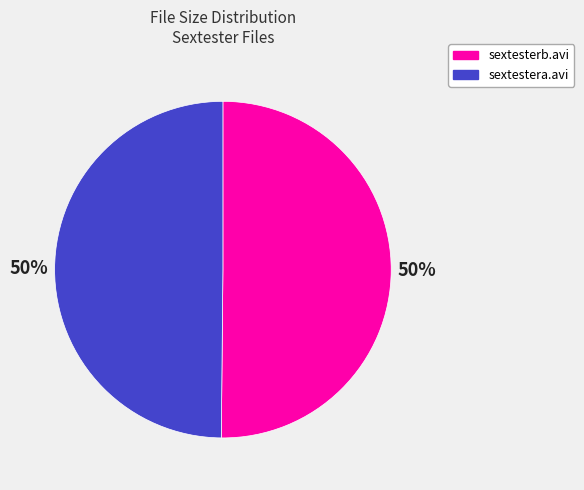

What is the ratio of the value at sextestera.avi to the value at sextesterb.avi?

1.0